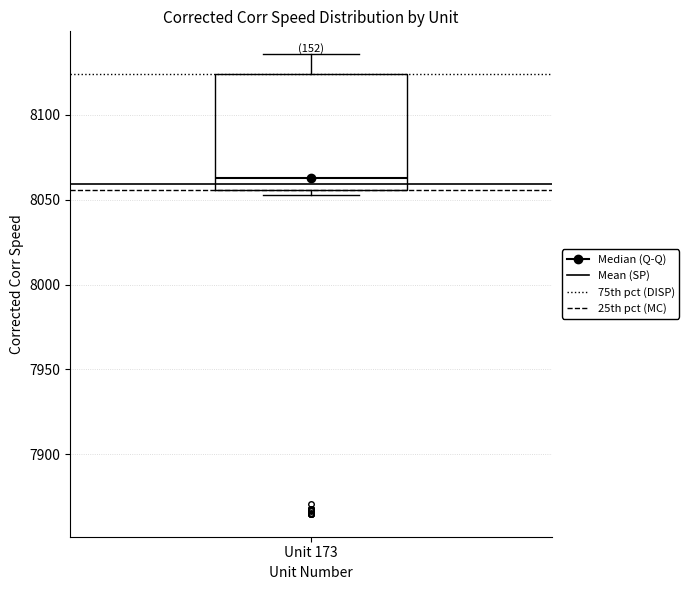

Read this box plot against the y-axis: the position of the median line, the range covered by the box, and the ends of both whiskers. The values are not printed on the chart, so give them approximately, as read against the axis.

median 8065, box 8055 to 8125, whiskers 8055 (just below the box's lower edge) to 8135